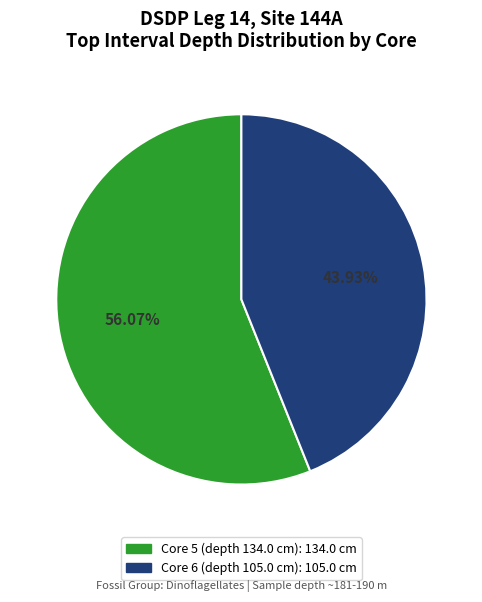

What percentage is the Core 5 (depth 134.0 cm) slice, to the nearest percent?

56%